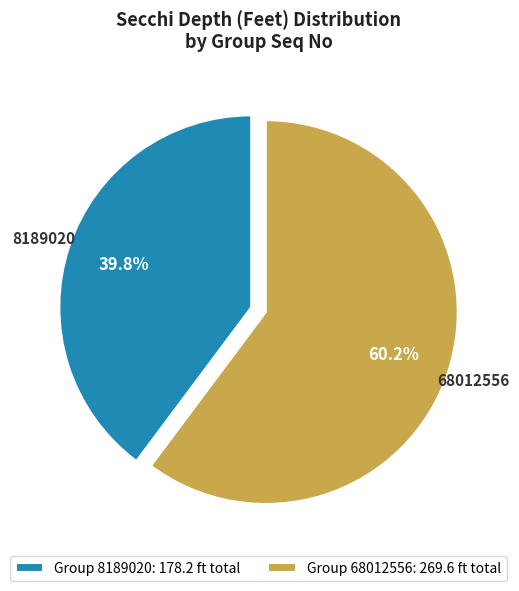

Do Group 68012556: 269.6 ft total and Group 8189020: 178.2 ft total together represent more than half of the pie?

Yes